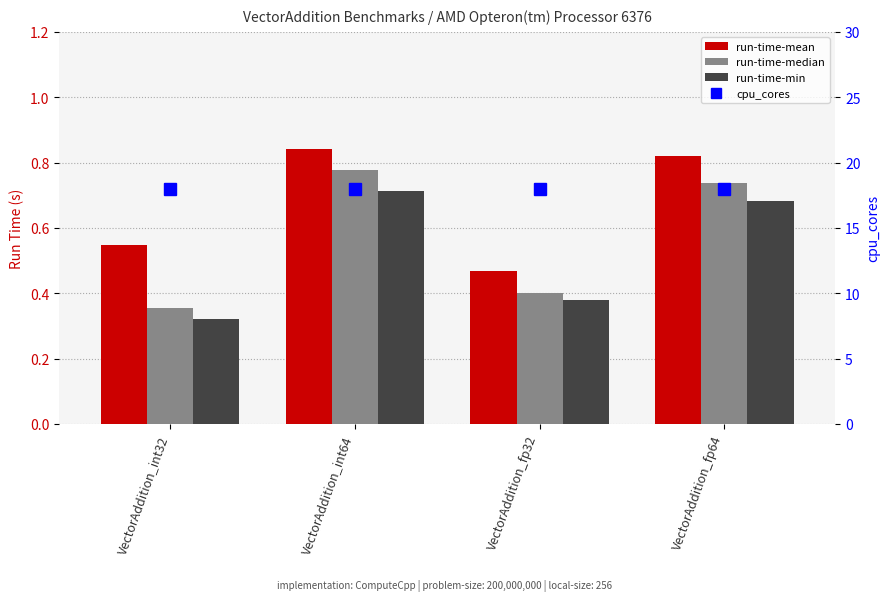

Between VectorAddition_int32 and VectorAddition_int64, which series saw the biggest shift?

run-time-median